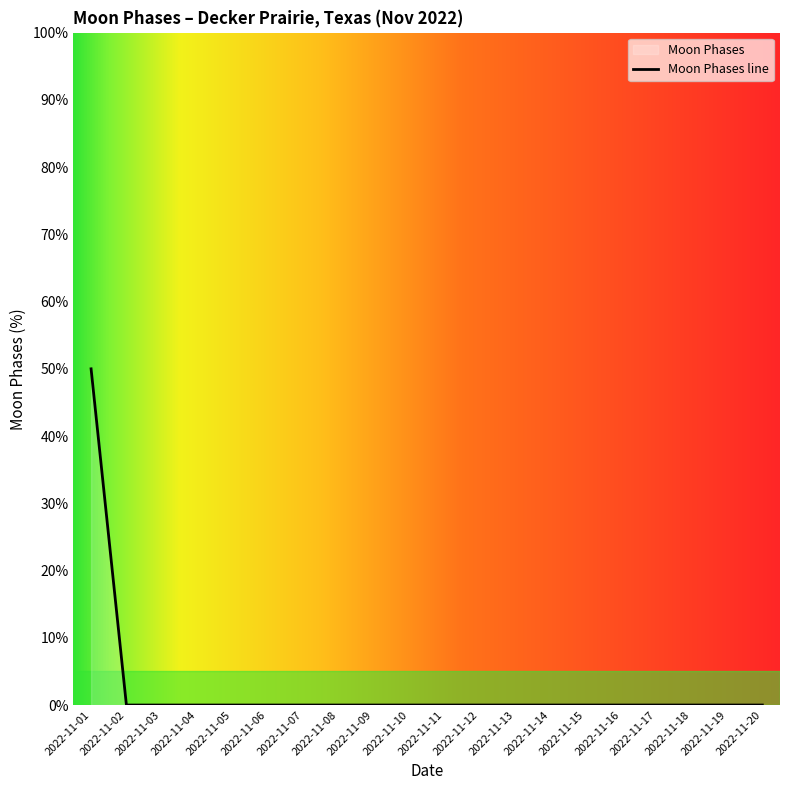

Does the chart have visible grid lines?

No